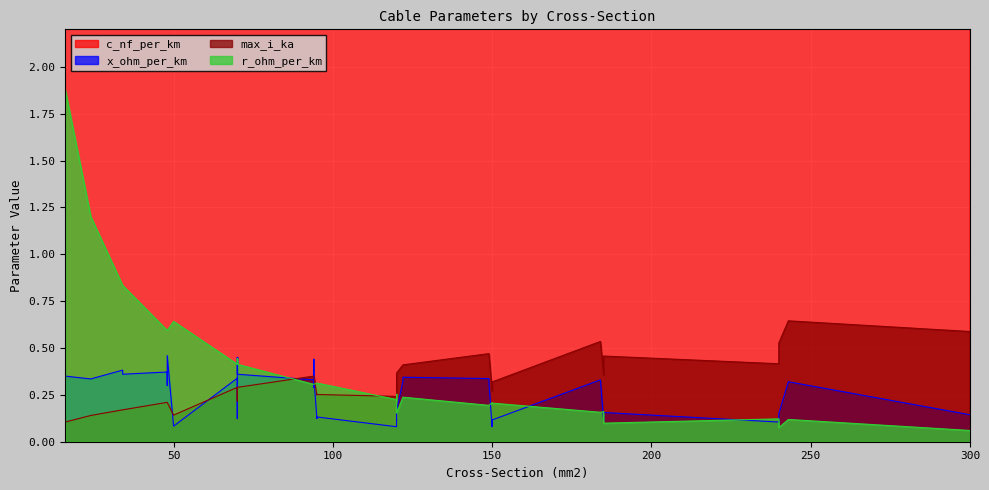

Which has a higher value, 23 or 22?

22